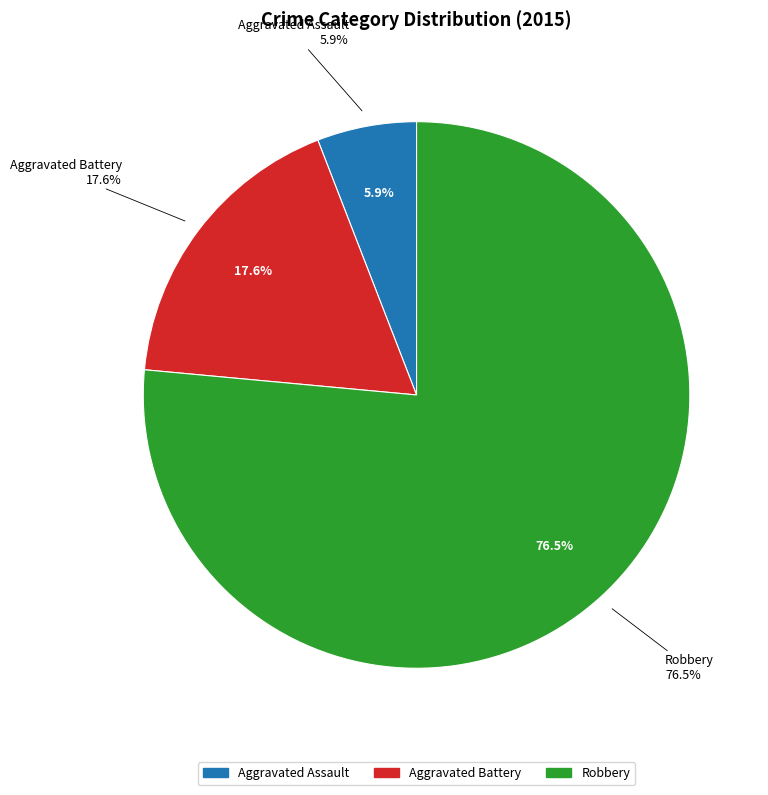

How many slices are in this pie chart?

3